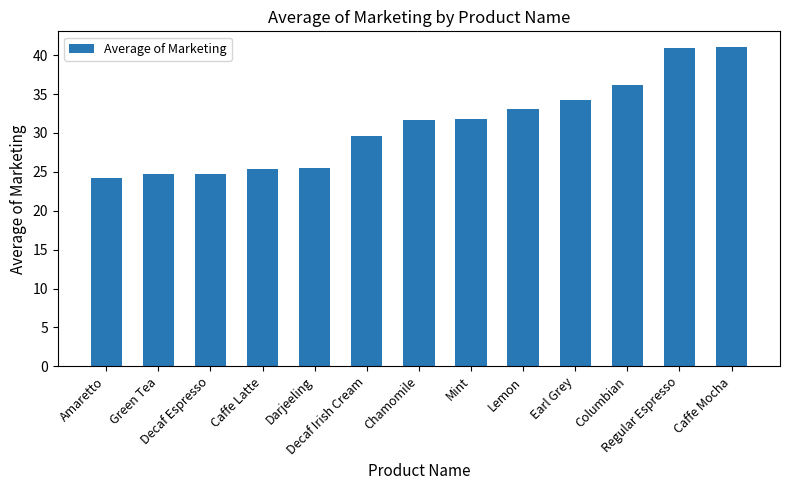

What is the sum of all values?

403.0